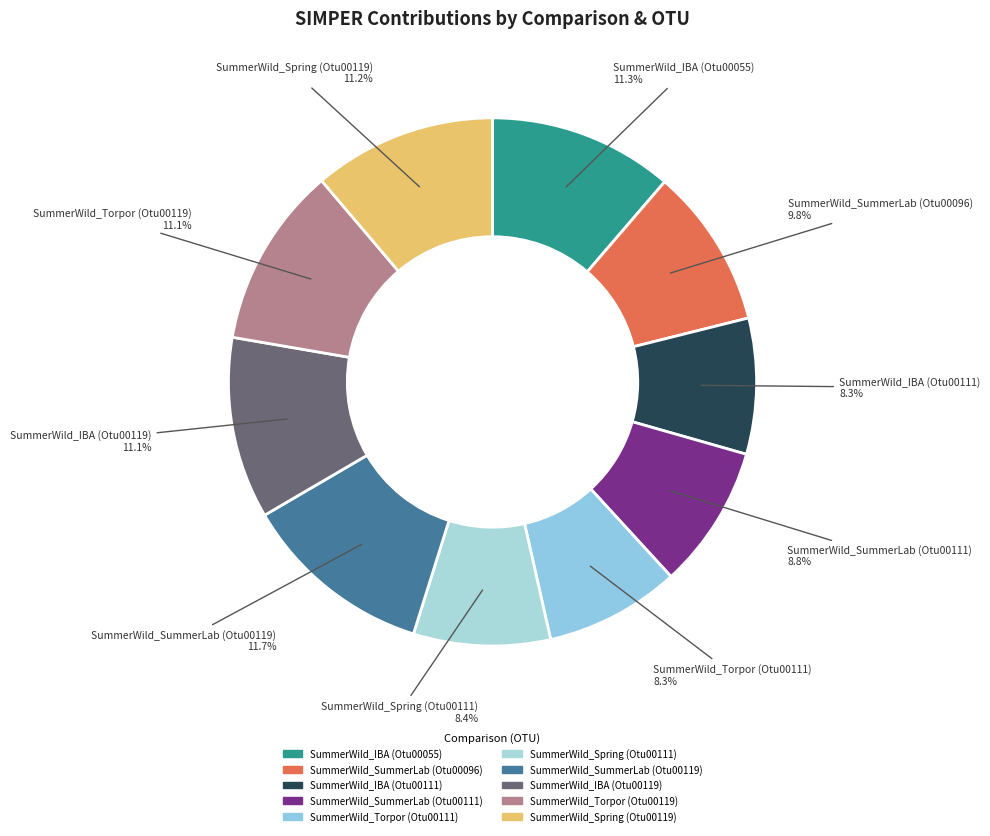

What percentage is the SummerWild_IBA (Otu00119) slice, to the nearest percent?

11%